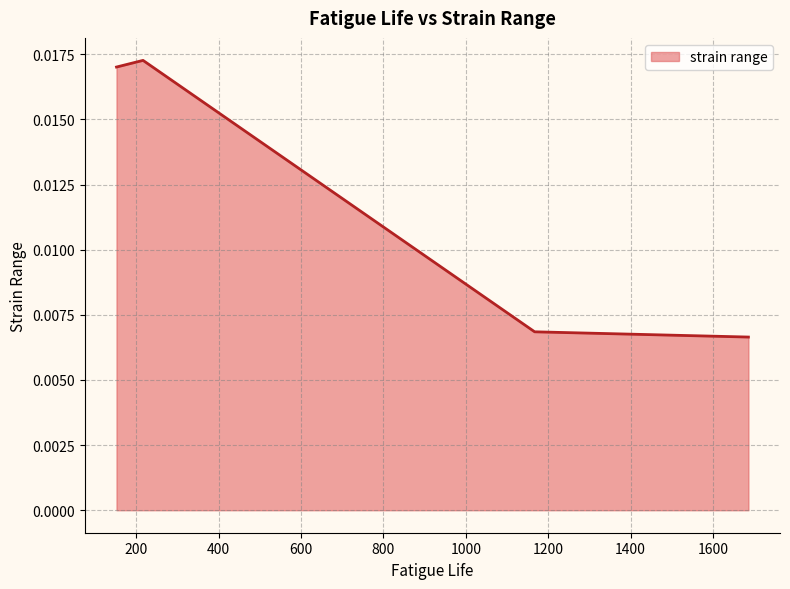

How many values are between 0 and 1?

4